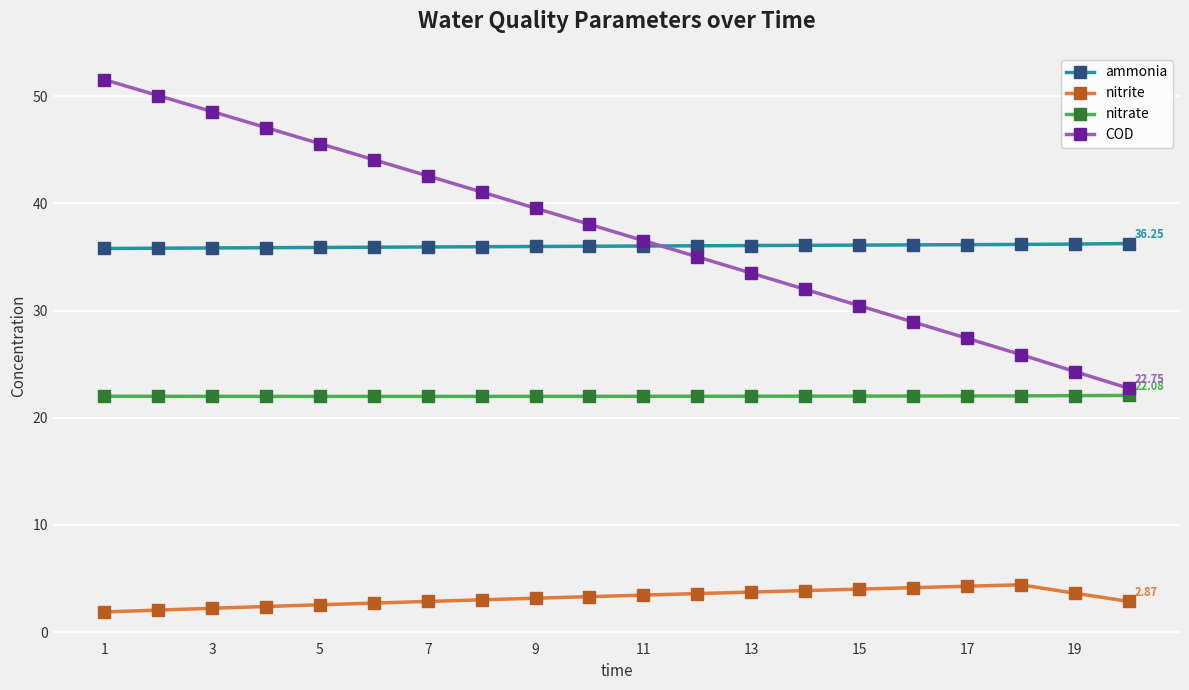

List the series in order of their peak value, highest first.

COD, ammonia, nitrate, nitrite